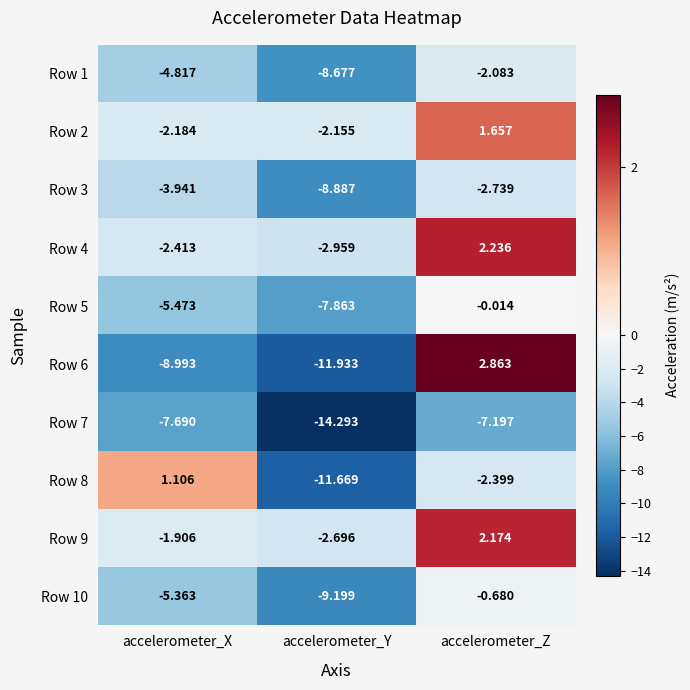

Which category has the highest value in the Row 1 series?

accelerometer_Z